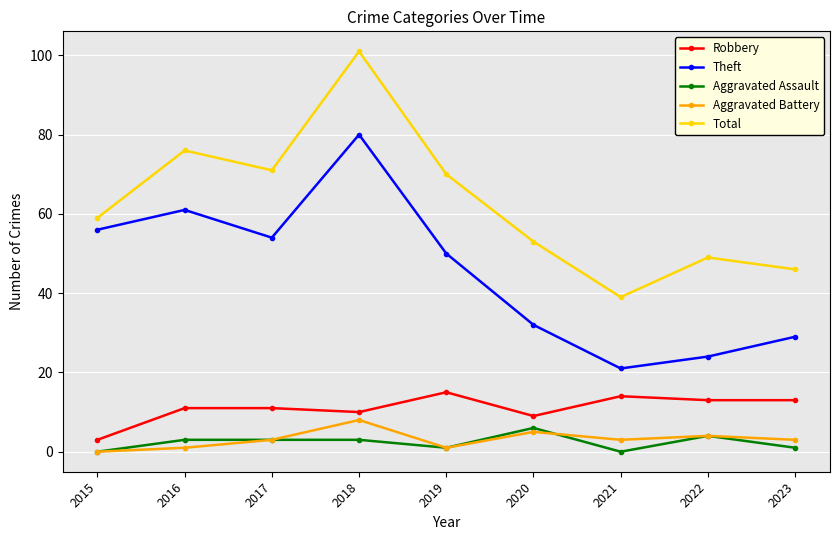

What is the difference between the maximum and minimum values in the Theft series?

59